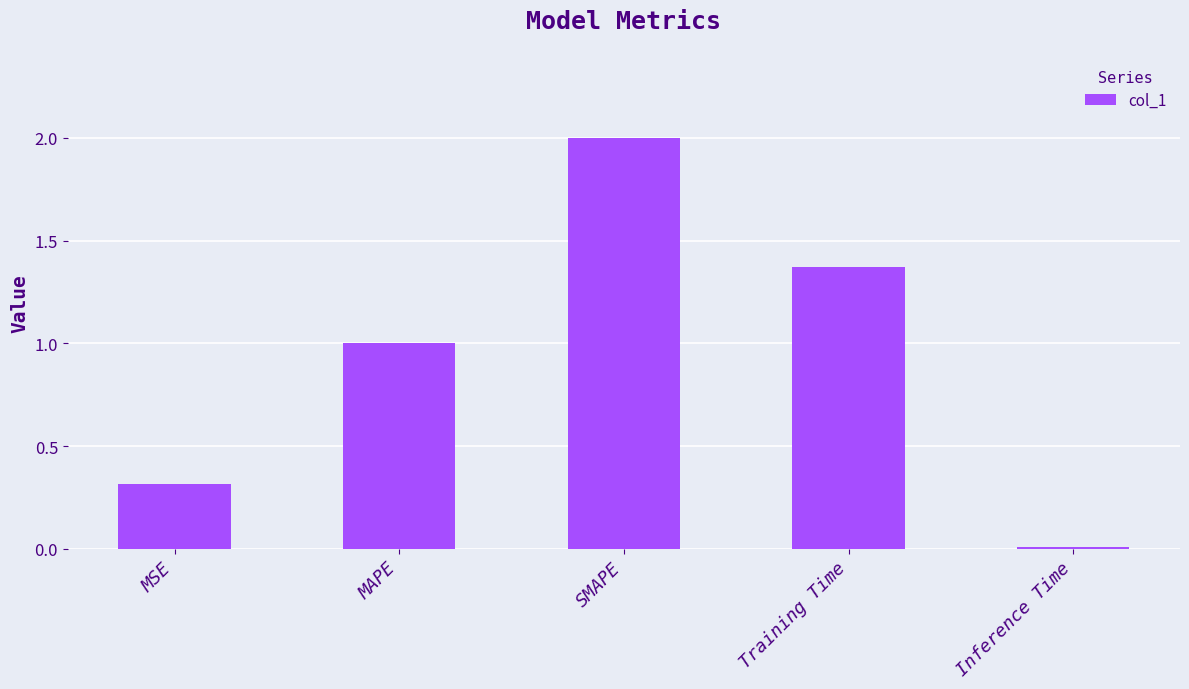

How many data points are less than 1?

2